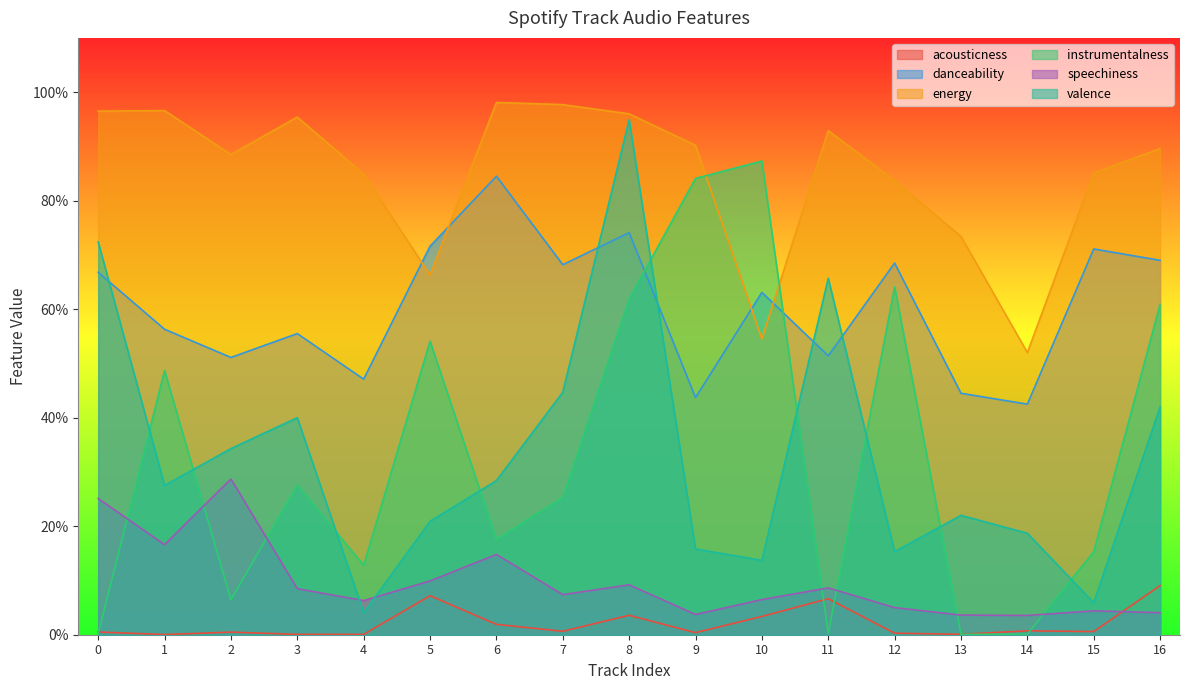

What is the sum of all valence values?

5.7